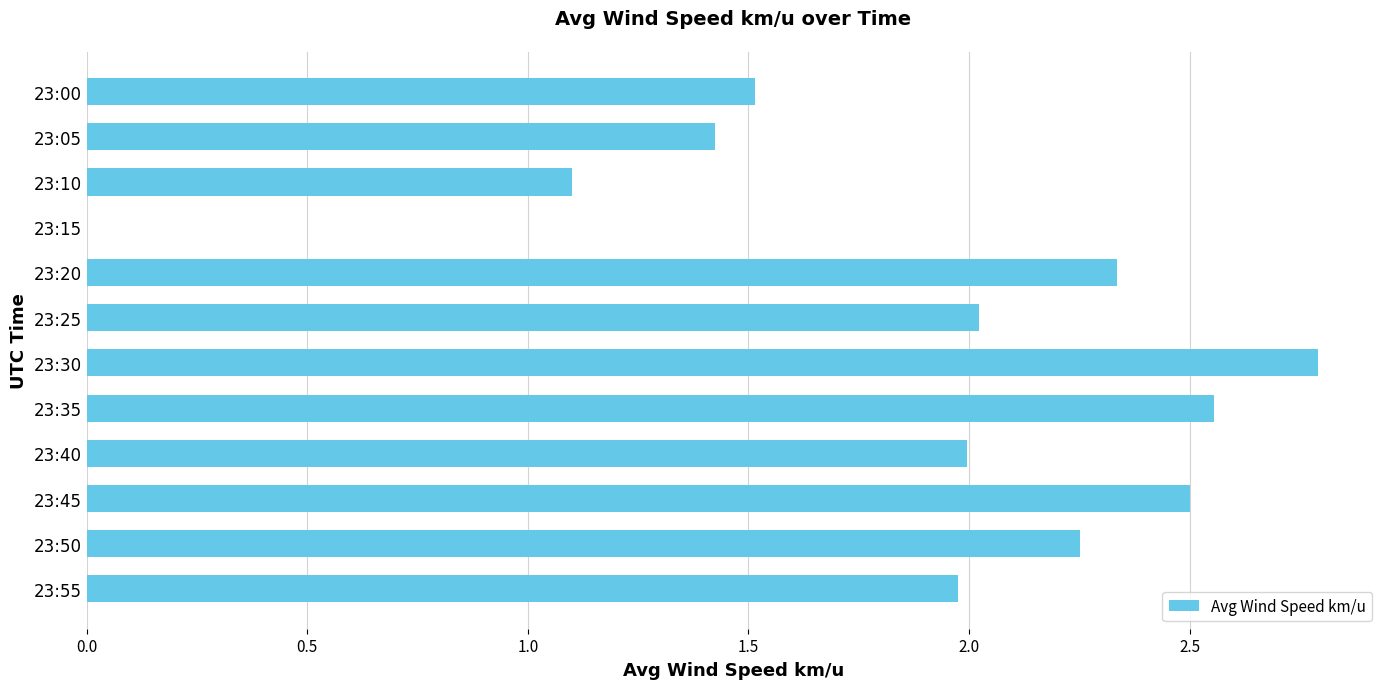

Approximately how many times larger is the value at 23:35 compared to 23:25?

1.3